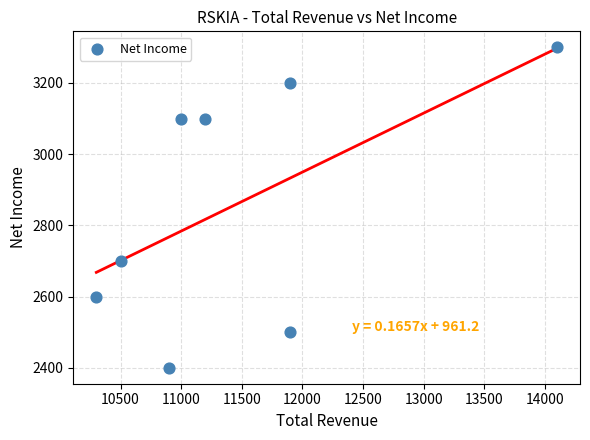

What Y value in the scatter plot is closest to 2850?

2700